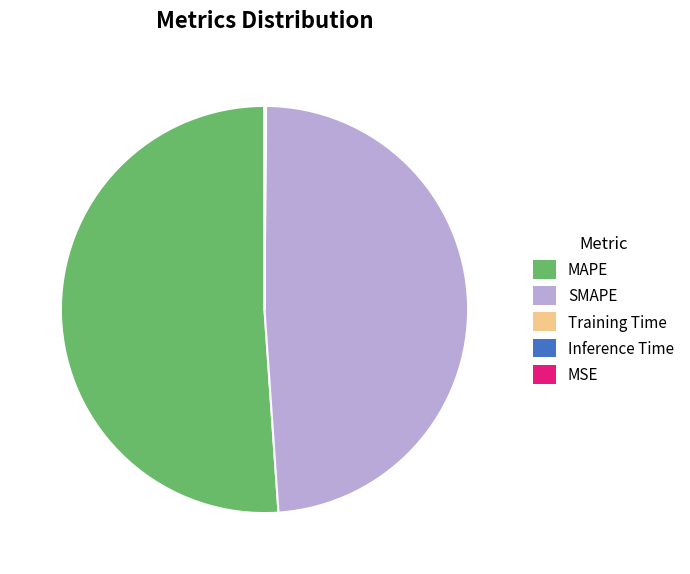

True or false: SMAPE accounts for 49% of the total.

True